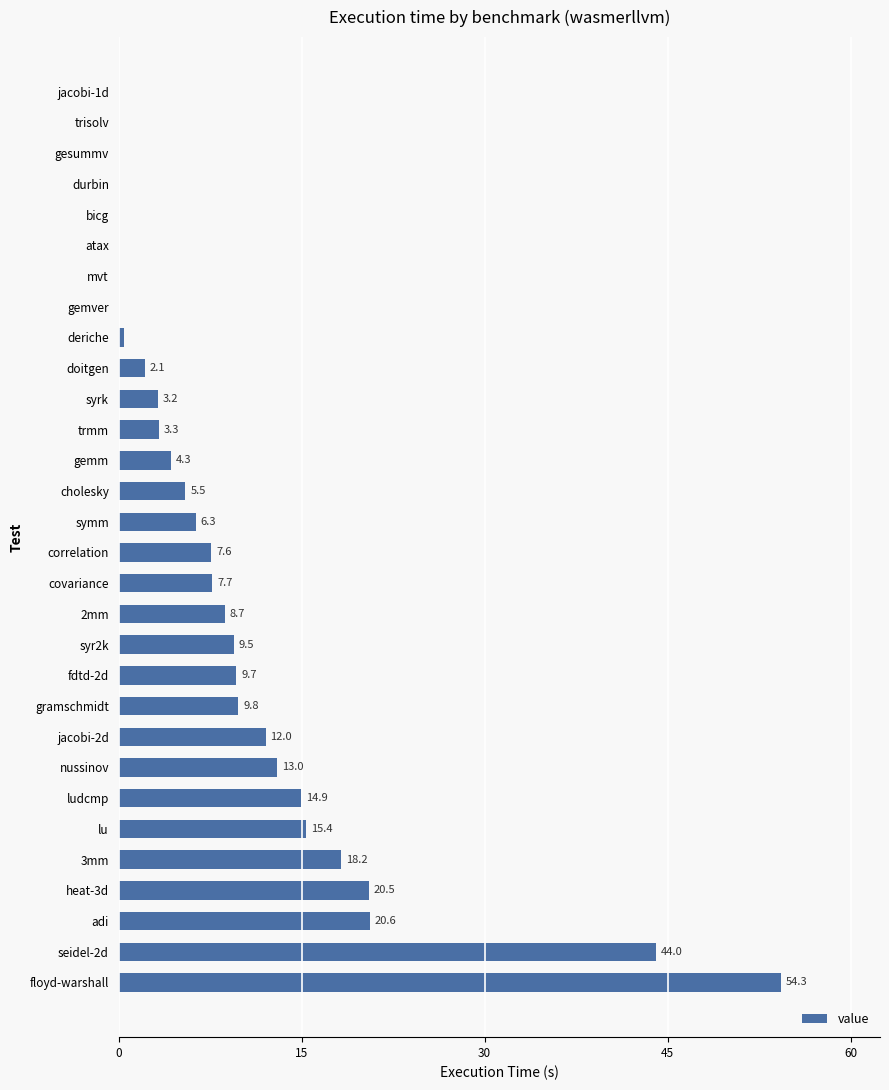

What is the average value?

9.7